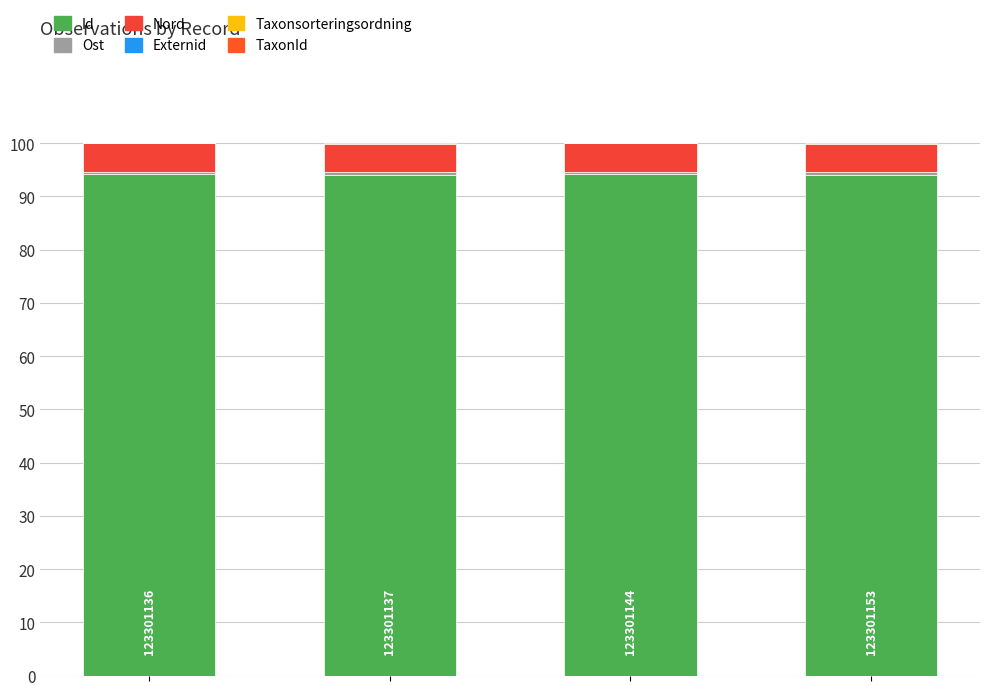

Count the number of data series in this chart.

6